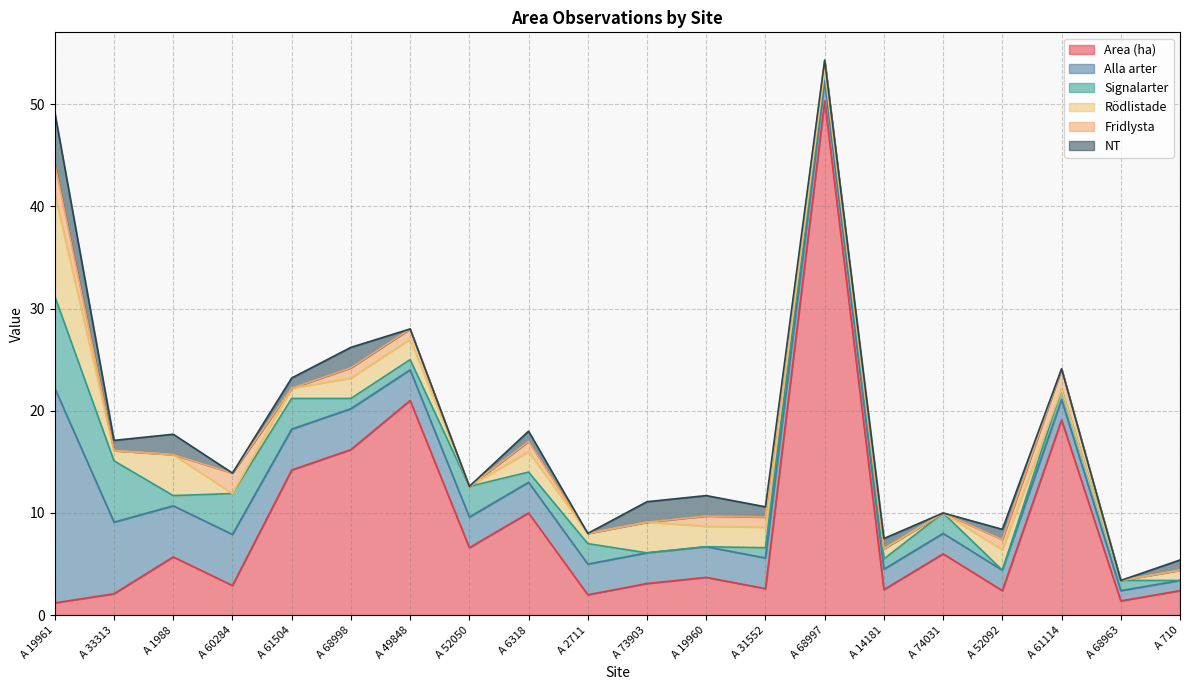

How many times do Area (ha) and NT cross each other?

1